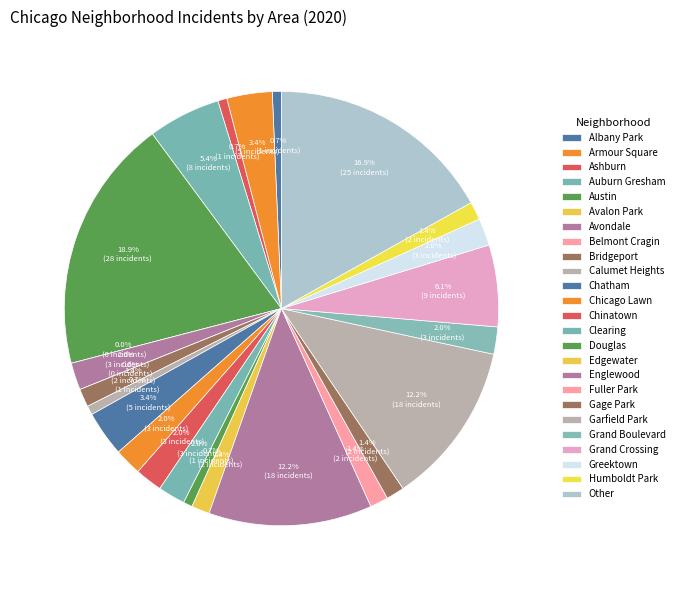

What percentage is the Bridgeport slice, to the nearest percent?

1%